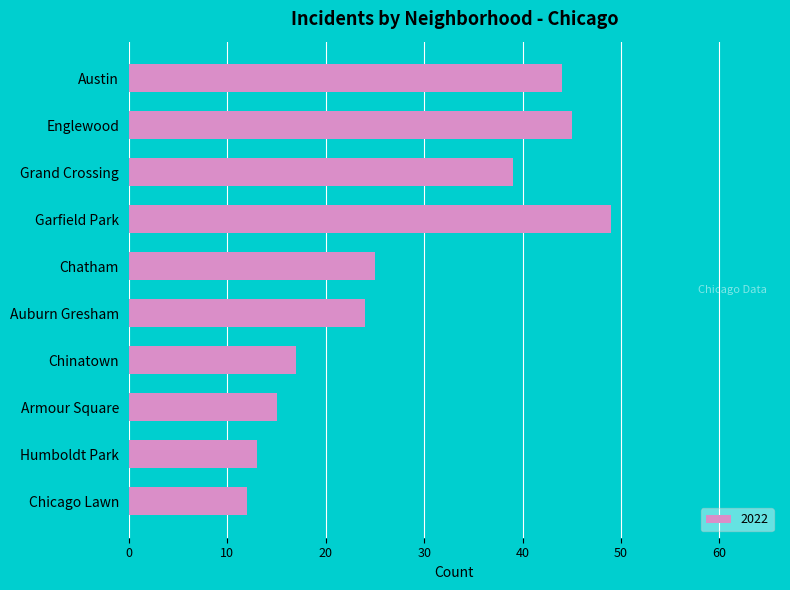

True or false: the data shows 23 at Humboldt Park.

False